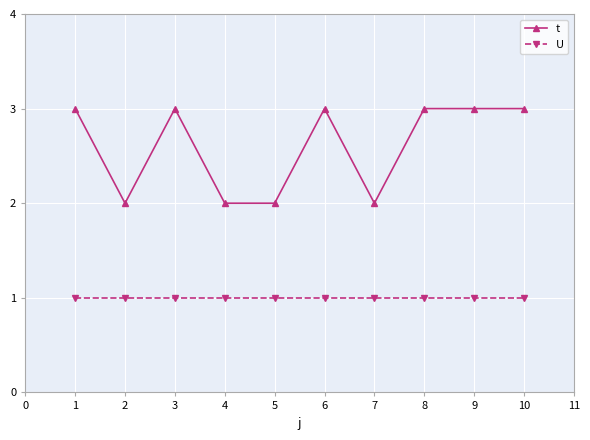

How many lines are shown in the chart?

2